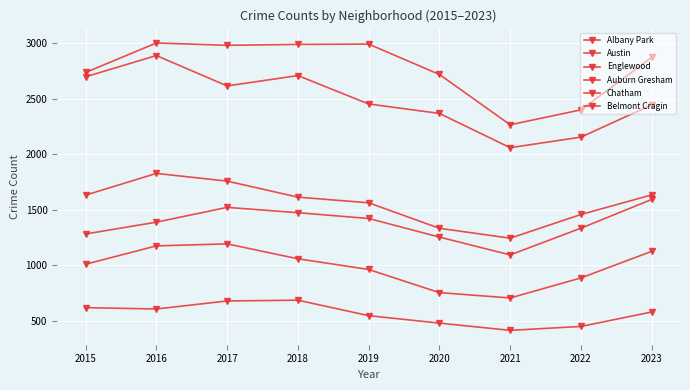

How many lines are shown in the chart?

6